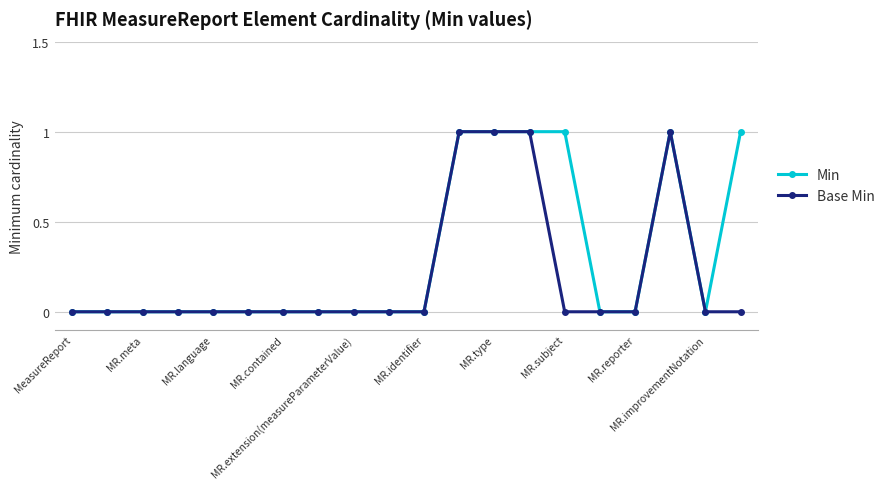

Reading left to right, list all the values displayed in this chart.

Min: 0	0	0	0	0	0	0	0	0	0	0	1	1	1	1	0	0	1	0	1
Base Min: 0	0	0	0	0	0	0	0	0	0	0	1	1	1	0	0	0	1	0	0